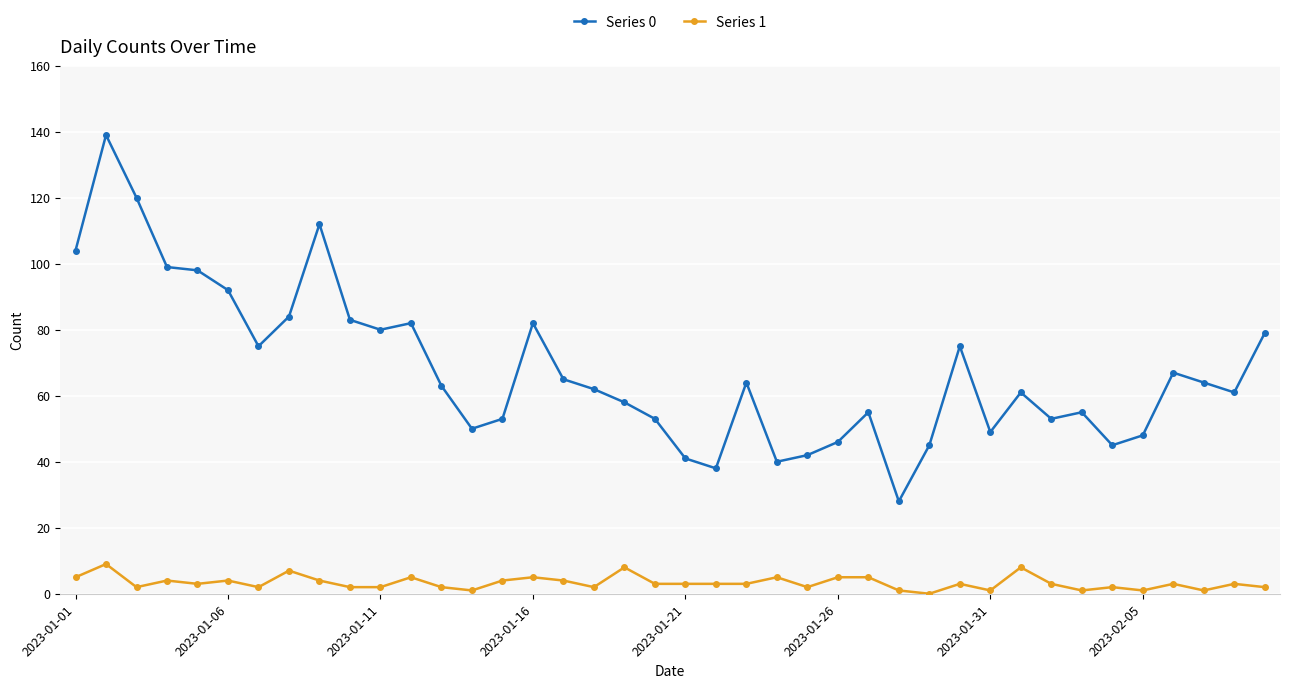

What is the value of the Series 1 point at the 31st from the left?

1